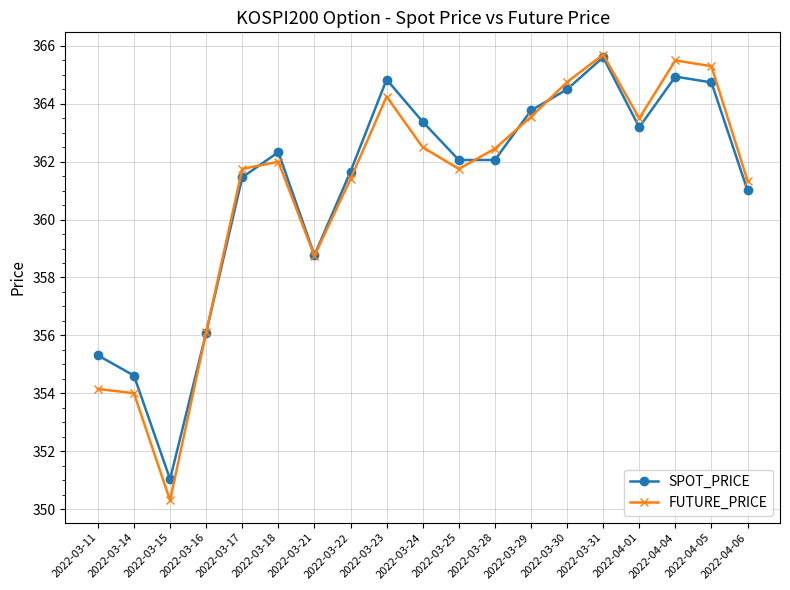

Which series has the largest range (max minus min)?

FUTURE_PRICE